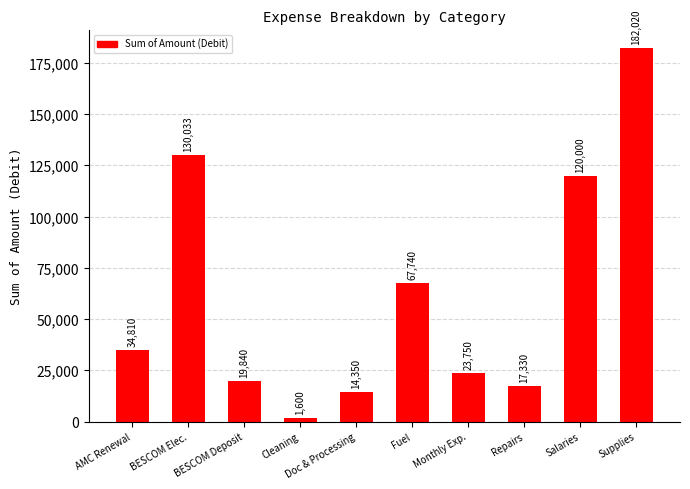

The chart shows a value of 11033 at Monthly Exp.. True or false?

False